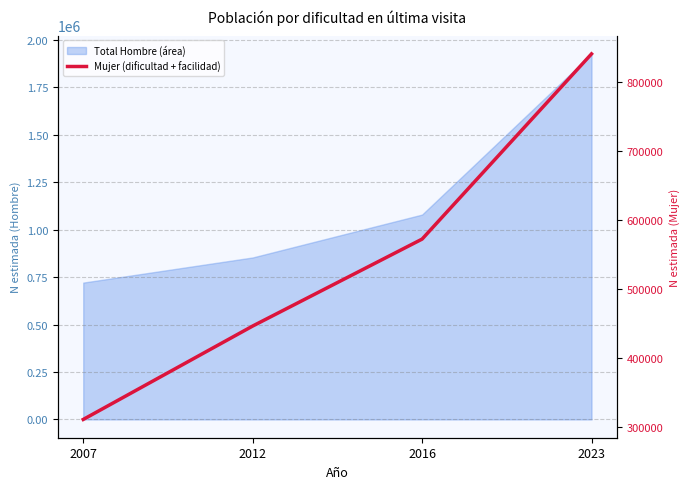

What is the maximum value shown in the chart?

840579